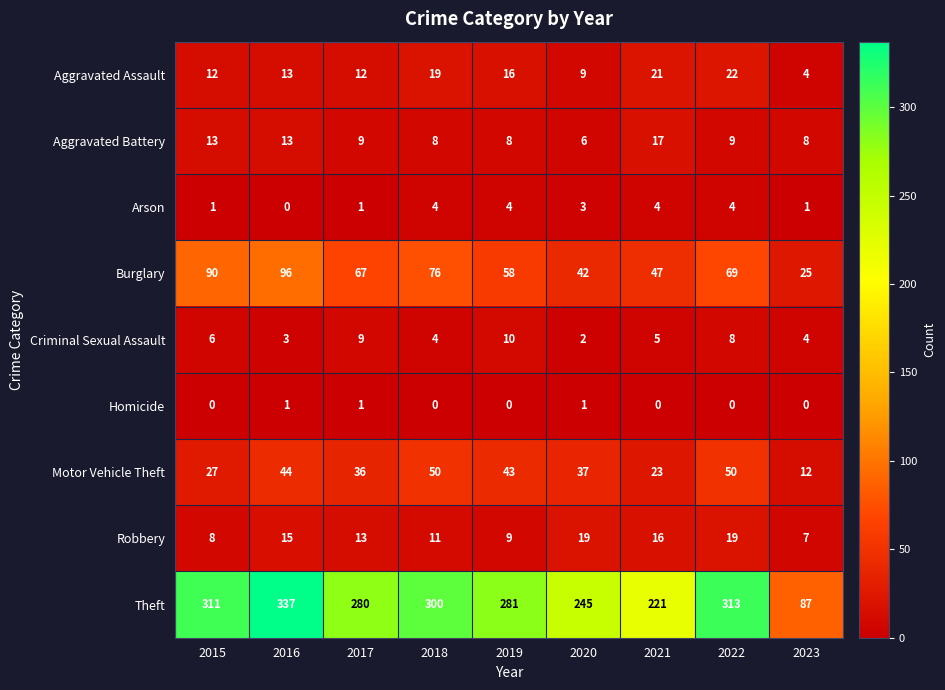

Between 2015 and 2019, which series saw the biggest shift?

Burglary